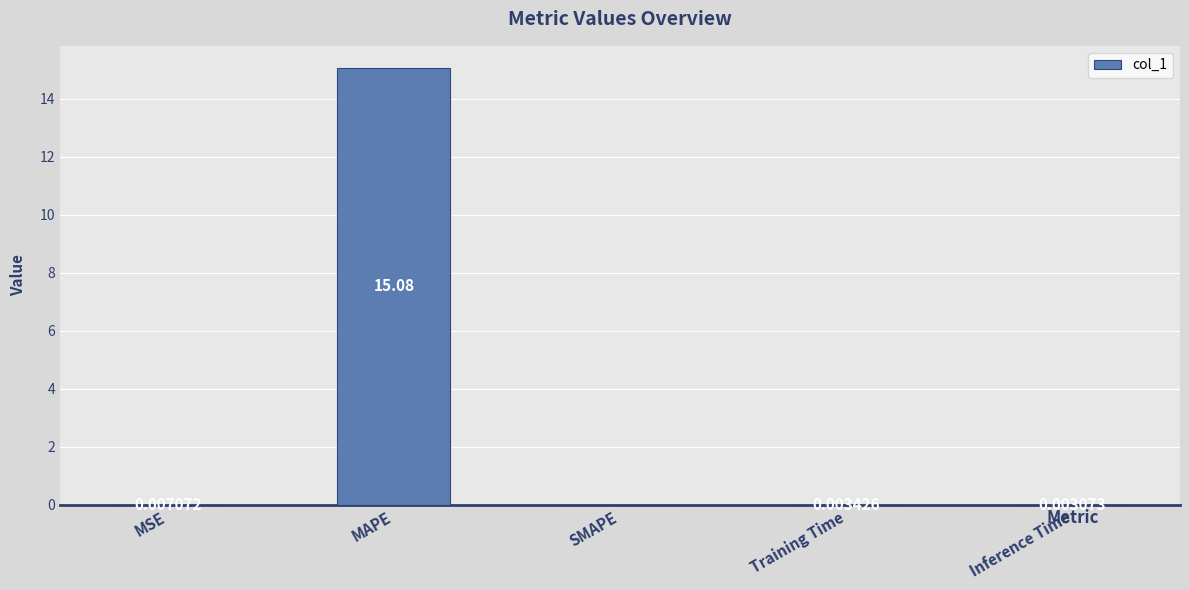

Where is the data nearest to the value 7?

MSE